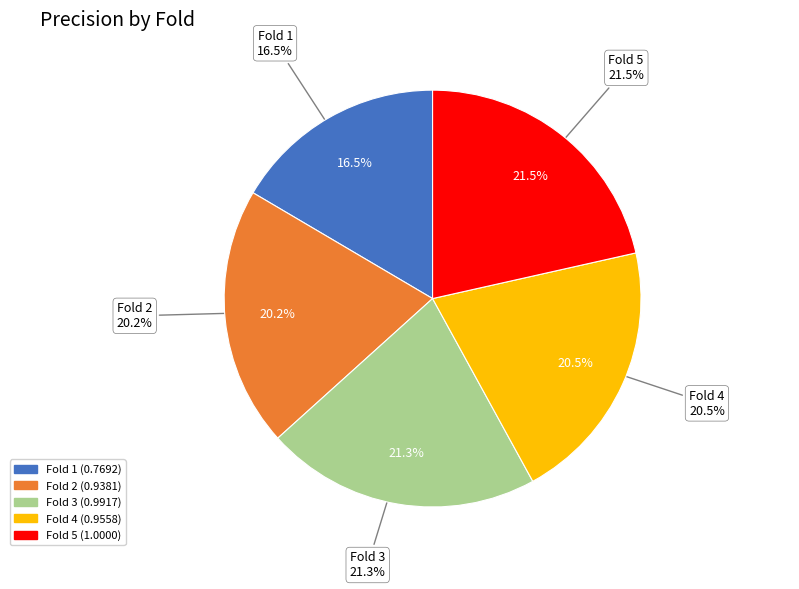

To the nearest percent, what portion does Fold 4 represent?

21%